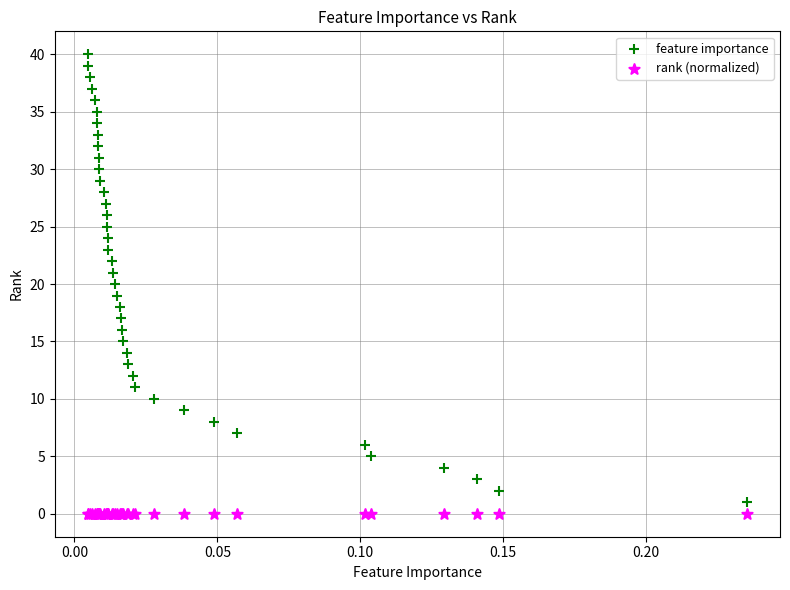

Which series contains the highest Y value?

feature importance